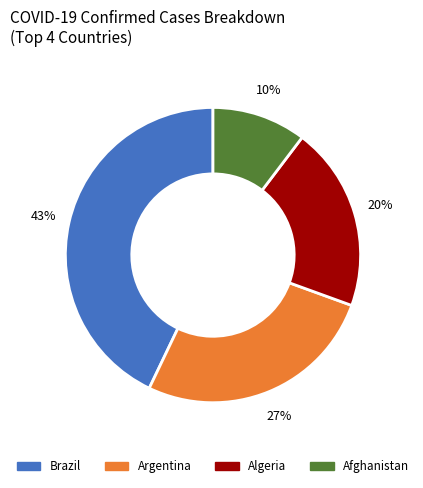

Does any single category account for the majority?

No